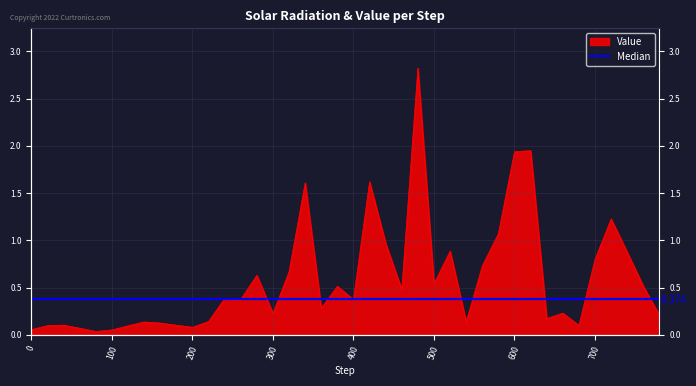

What is the value of the 17th point from the left?

0.7